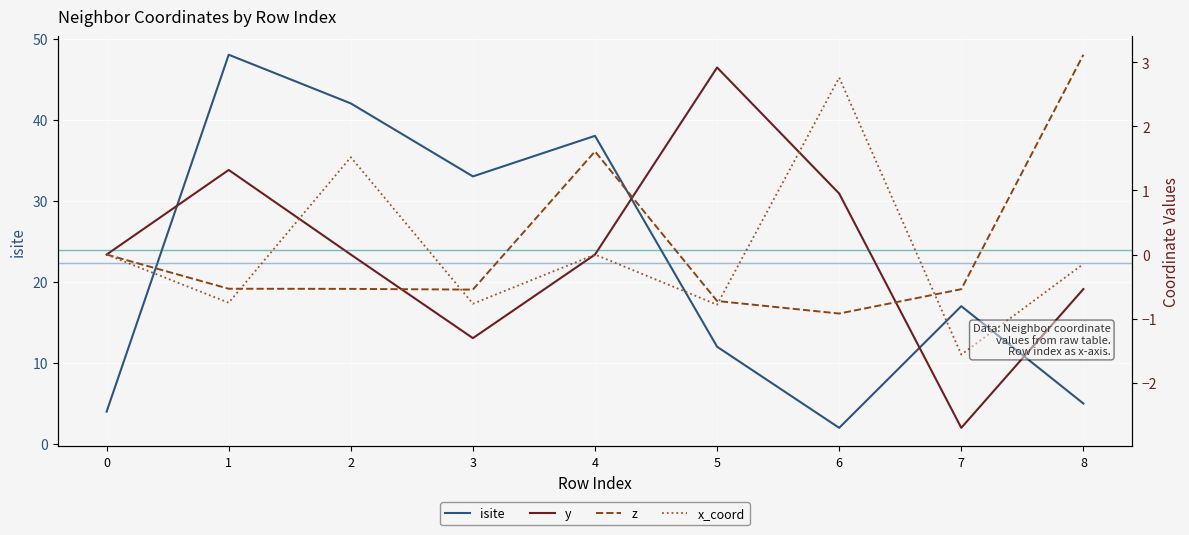

Is it true that isite equals 42.0 at 2?

True